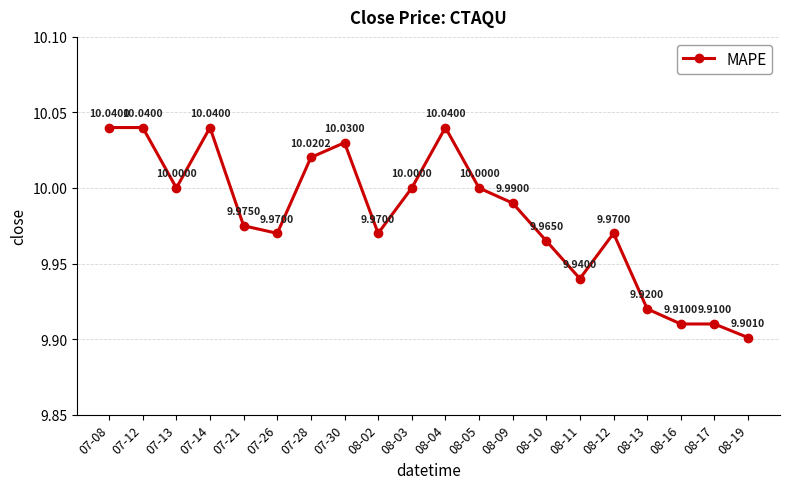

What is the label of the 19th point from the left?

08-17